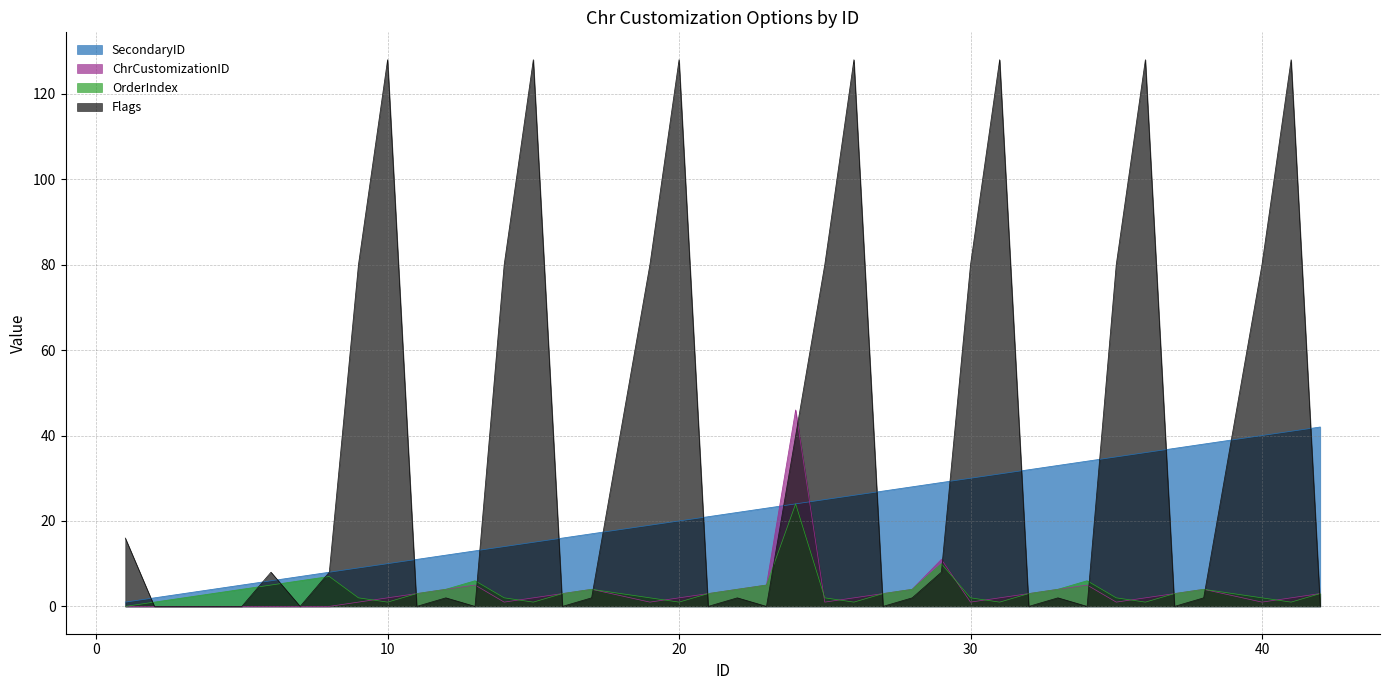

How many distinct data groups are displayed?

4